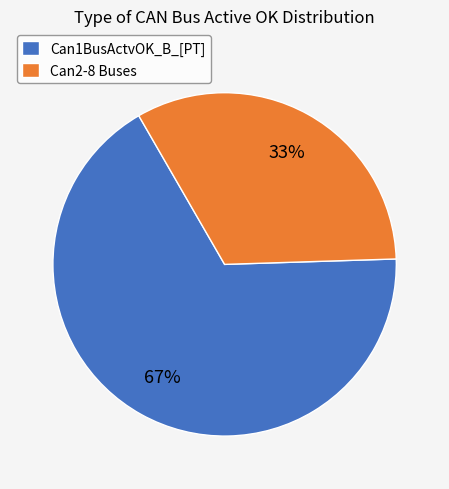

Combined, do Can2-8 Buses and Can1BusActvOK_B_[PT] account for over 50%?

Yes